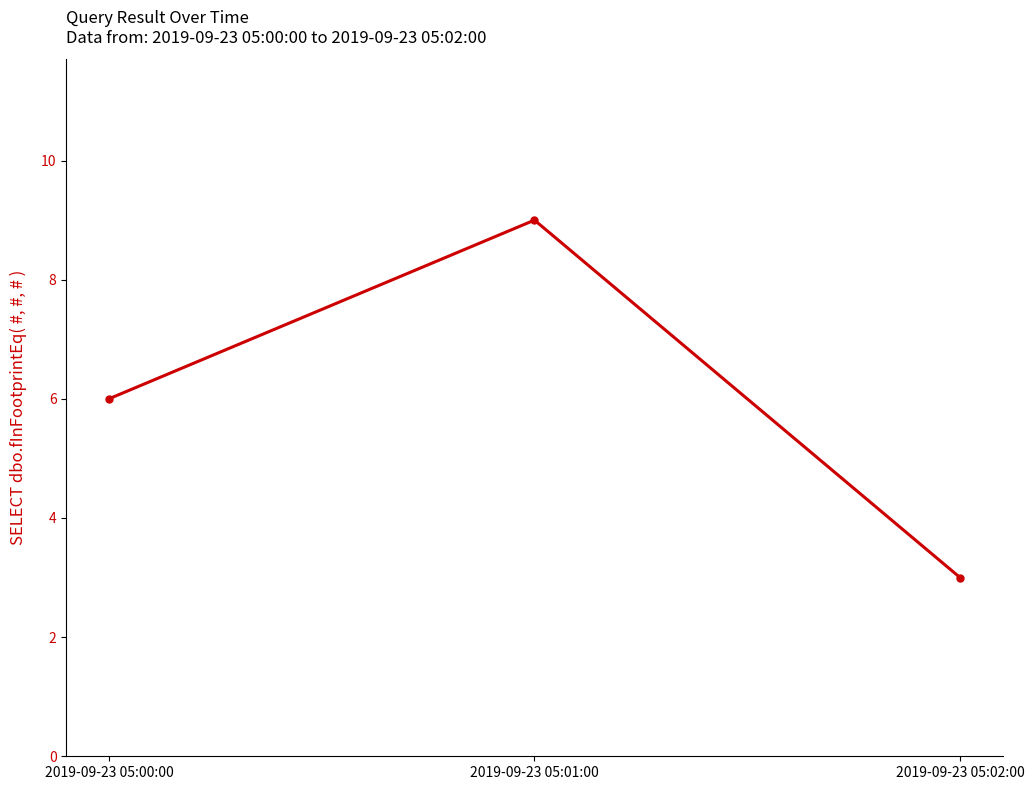

List the labels in order of value, smallest first.

2019-09-23 05:02:00, 2019-09-23 05:00:00, 2019-09-23 05:01:00